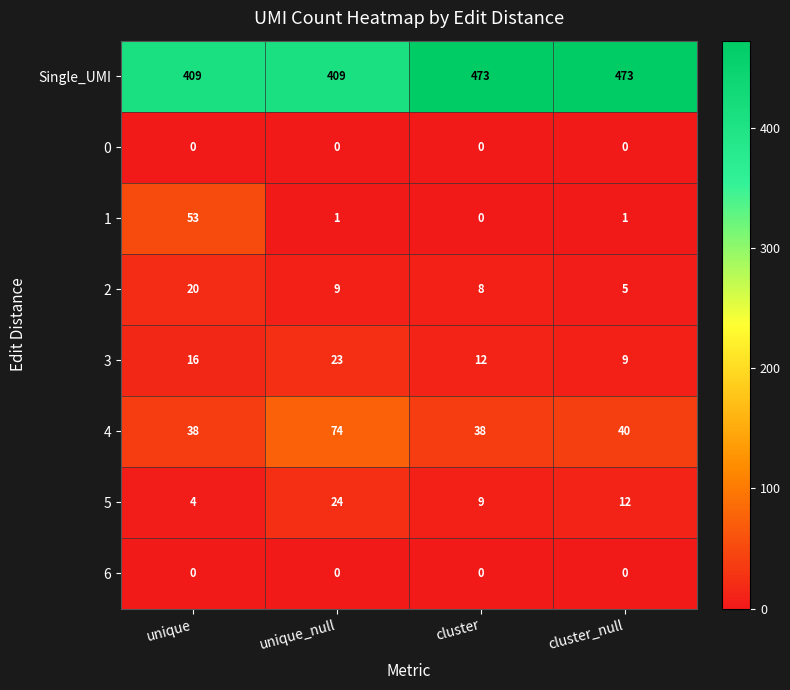

What is the total value across all series at cluster_null?

540